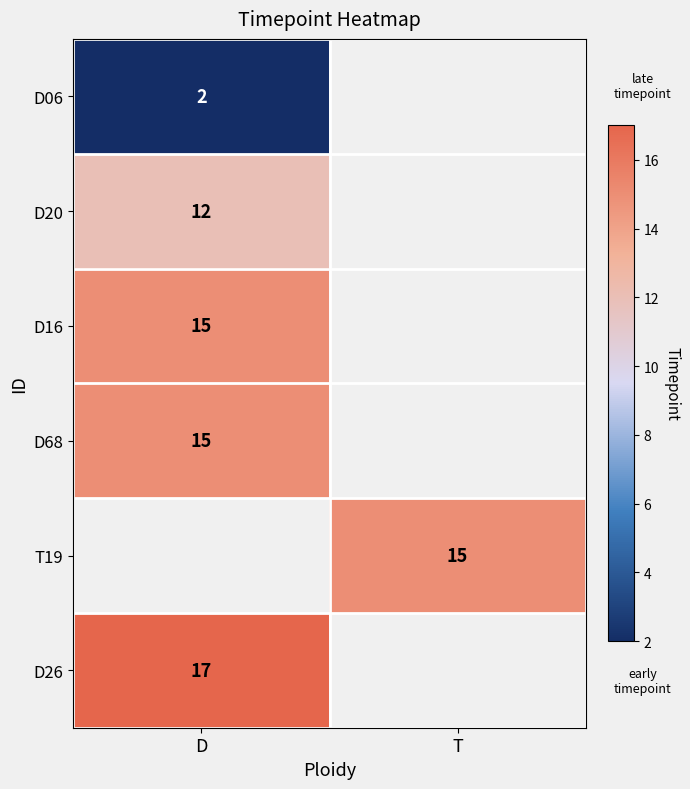

Count the number of data series in this chart.

6